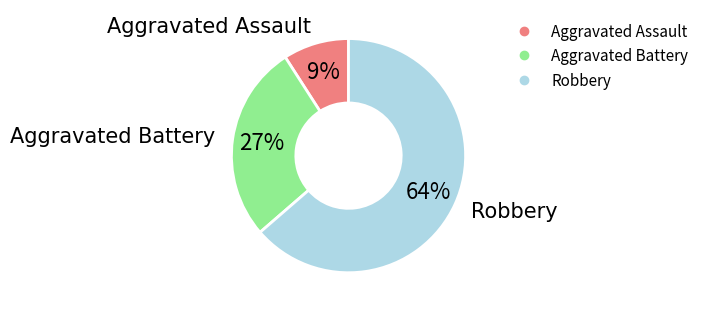

Is there any slice that represents more than half of the pie?

Yes